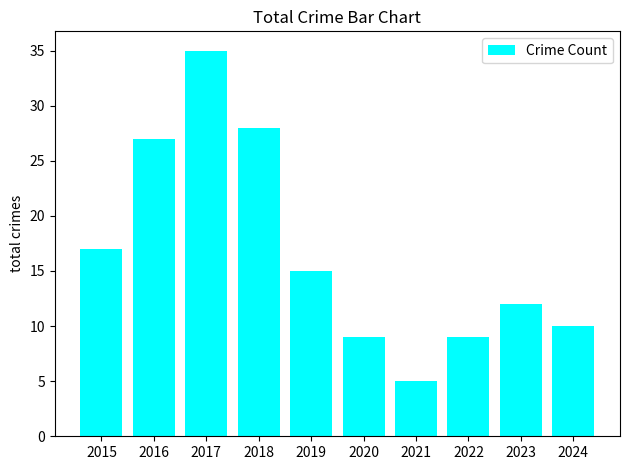

What is the difference between the values at 2015 and 2019?

2